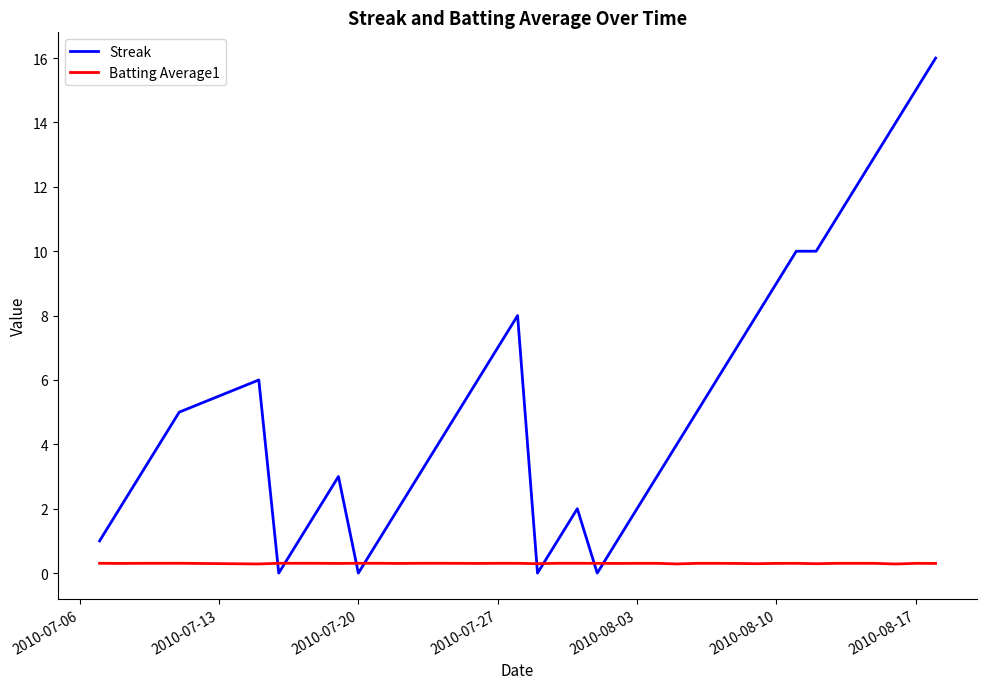

What is the greatest value displayed?

16.0